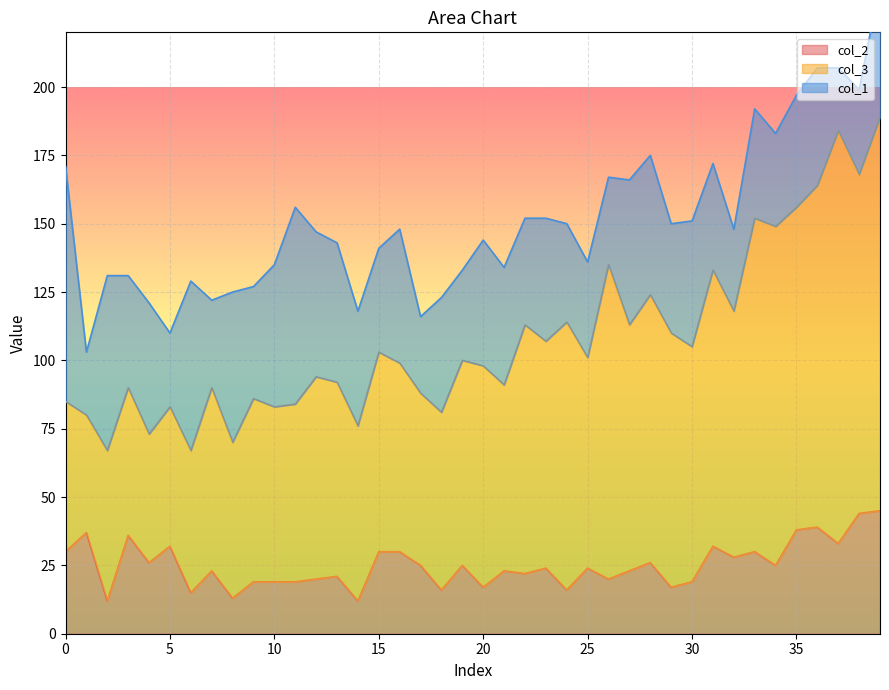

Between 2 and 7, which series saw the biggest shift?

col_1